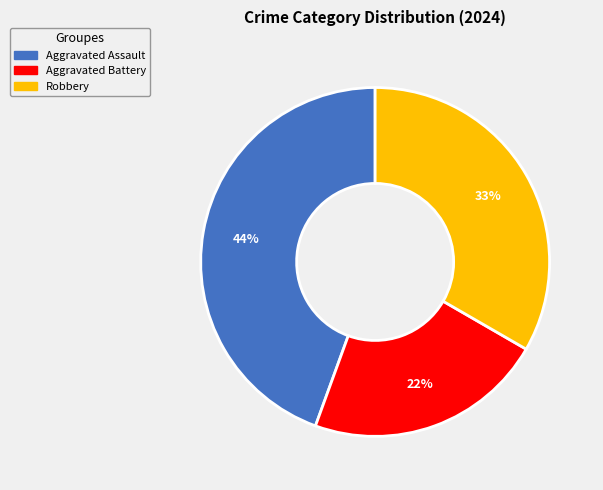

Combined, do Aggravated Battery and Aggravated Assault account for over 50%?

Yes